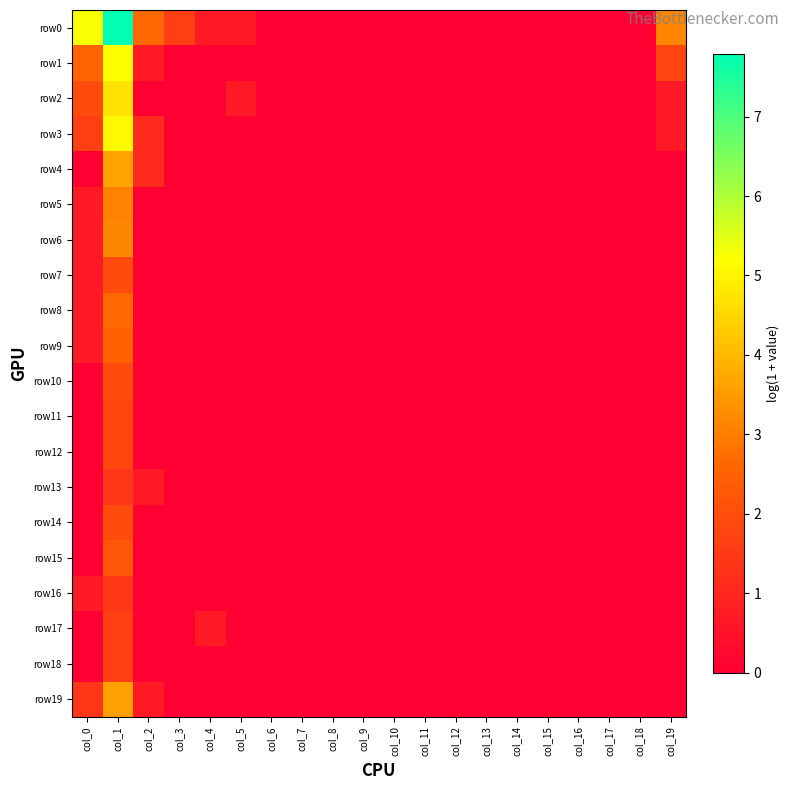

List the series in order of their peak value, highest first.

row0, row1, row3, row2, row4, row19, row6, row5, row8, row9, row15, row7, row10, row14, row11, row12, row17, row18, row13, row16